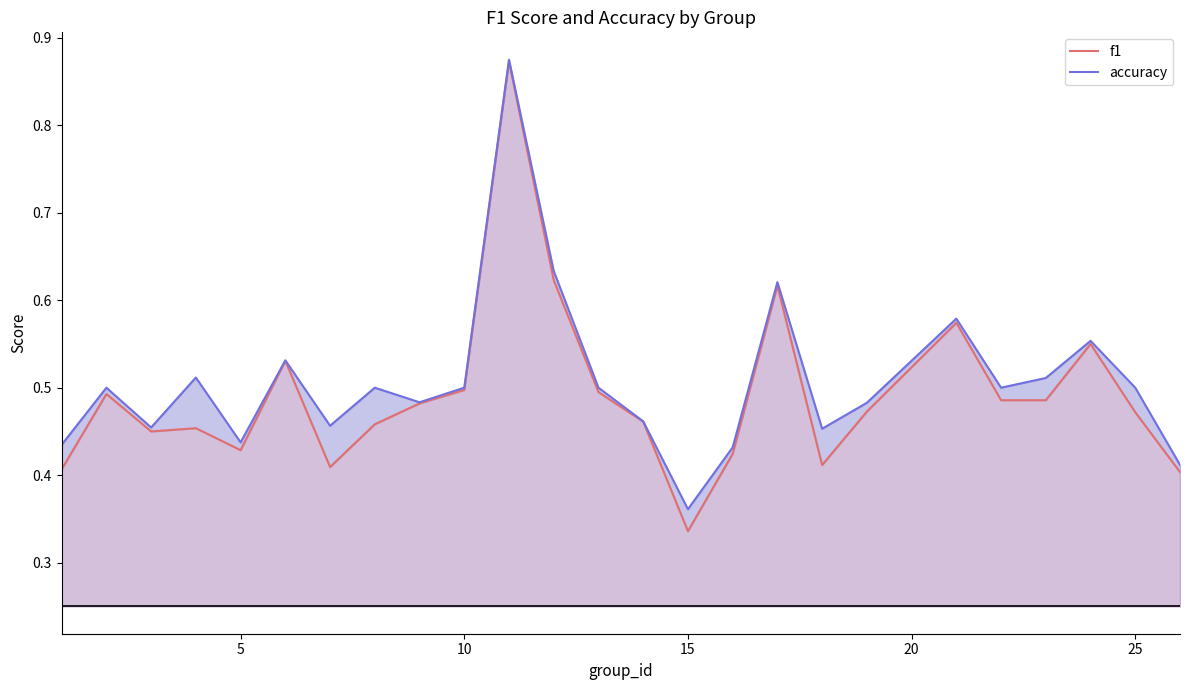

How many lines are shown in the chart?

2